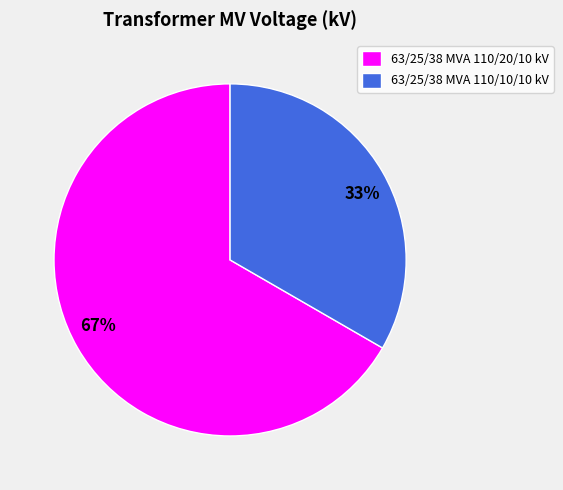

To the nearest percent, what is the average slice percentage?

50%